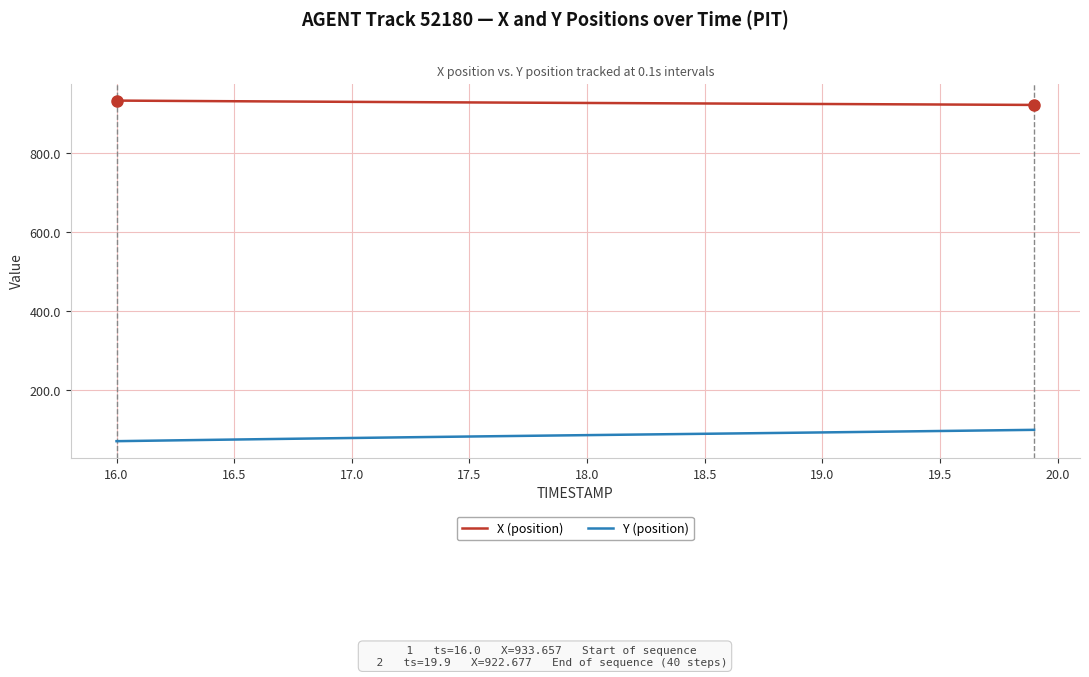

True or false: X (position) and Y (position) intersect in this chart.

False